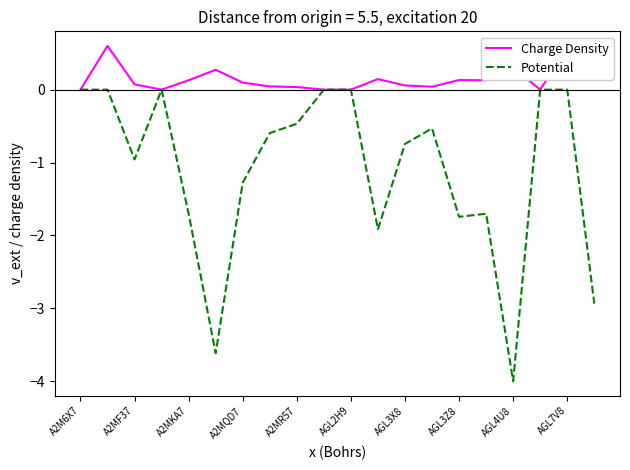

Which series has the widest spread of values?

Potential